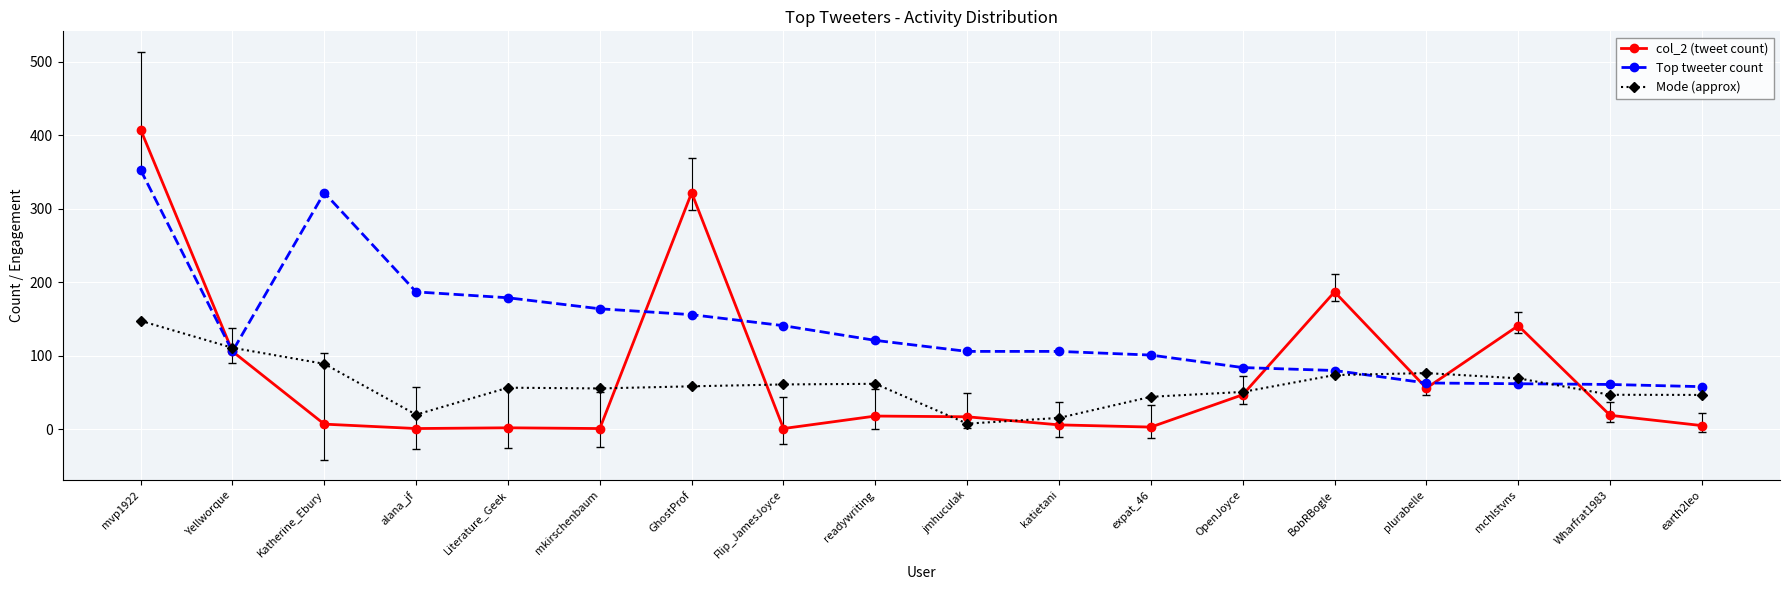

What is the spread (max minus min) of values at Wharfrat1983?

42.0